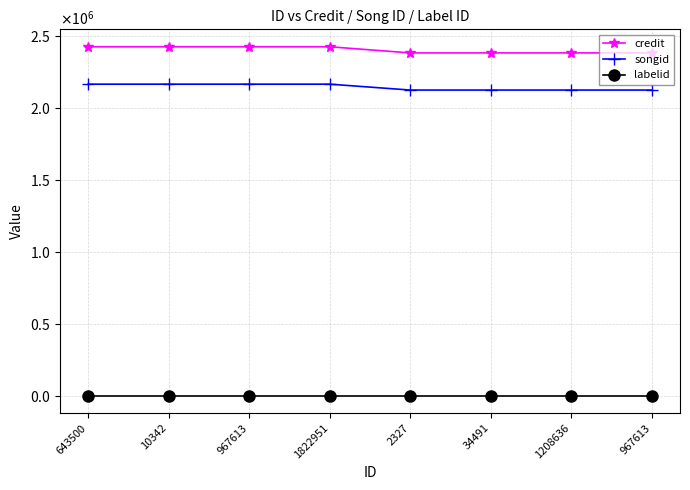

True or false: credit has more than 1 points higher than both neighbors.

False